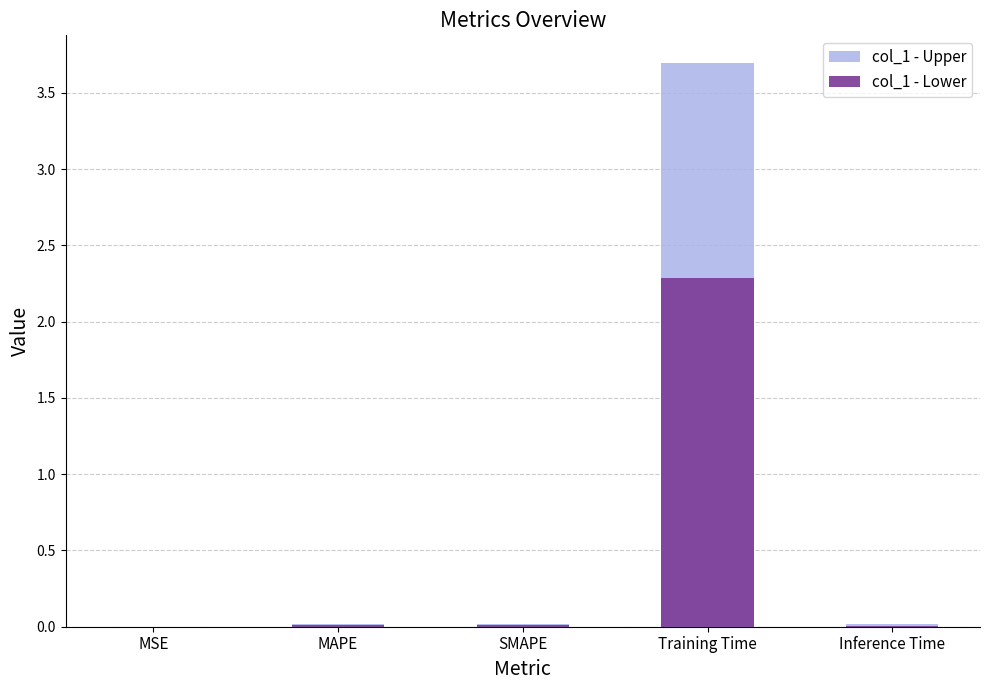

Which category has the highest value across all series?

Training Time